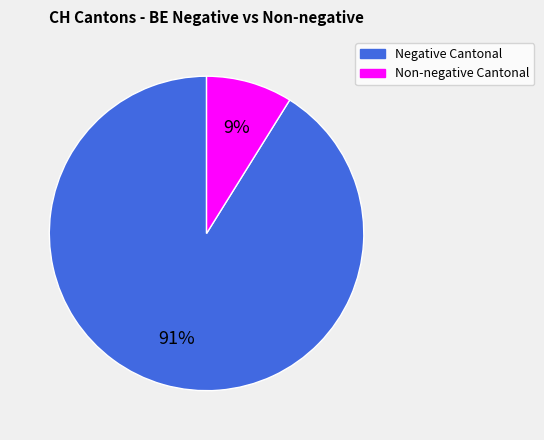

Count the number of slices in the pie.

2